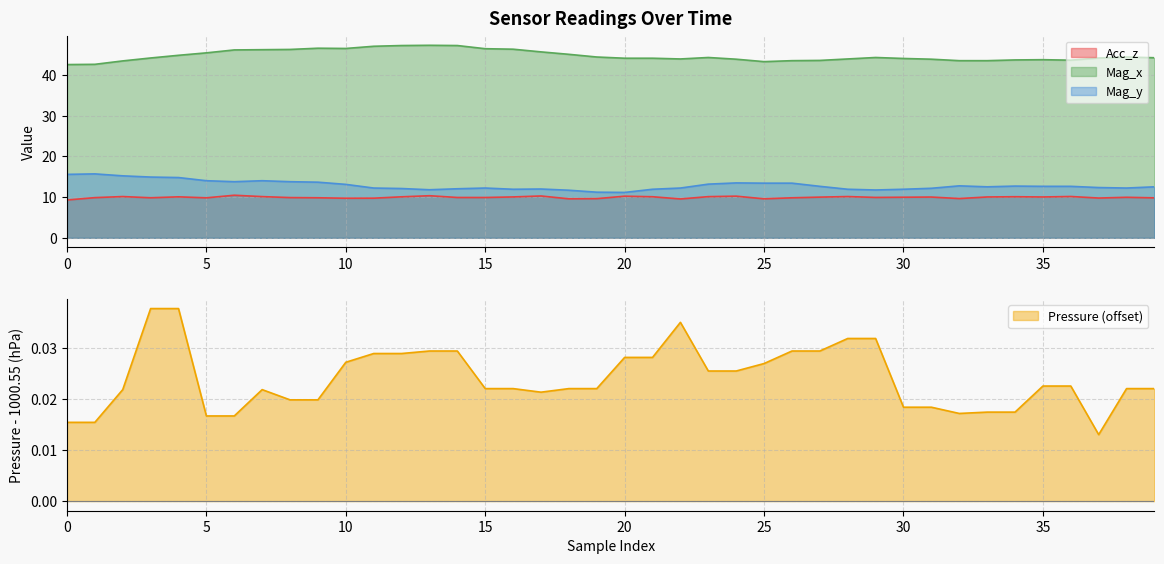

Reading right to left, list all the values displayed in this chart.

Acc_z: 9.8	10.0	9.8	10.2	10.0	10.1	10.0	9.7	10.0	10.0	9.9	10.1	10.0	9.8	9.6	10.2	10.1	9.6	10.1	10.2	9.6	9.6	10.3	10.1	9.9	9.9	10.4	10.1	9.7	9.7	9.8	9.9	10.1	10.5	9.8	10.1	9.8	10.1	9.9	9.3
Pressure: 0.0	0.0	0.0	0.0	0.0	0.0	0.0	0.0	0.0	0.0	0.0	0.0	0.0	0.0	0.0	0.0	0.0	0.0	0.0	0.0	0.0	0.0	0.0	0.0	0.0	0.0	0.0	0.0	0.0	0.0	0.0	0.0	0.0	0.0	0.0	0.0	0.0	0.0	0.0	0.0
Mag_x: 44.3	44.5	44.2	43.7	43.8	43.7	43.6	43.6	43.9	44.1	44.3	44.0	43.6	43.6	43.3	43.9	44.3	44.0	44.2	44.2	44.5	45.1	45.7	46.4	46.5	47.3	47.3	47.3	47.1	46.6	46.6	46.3	46.3	46.2	45.5	44.9	44.2	43.5	42.7	42.6
Mag_y: 12.5	12.2	12.4	12.7	12.7	12.7	12.5	12.8	12.2	11.9	11.8	11.9	12.7	13.4	13.4	13.5	13.2	12.2	11.9	11.2	11.2	11.7	12.0	11.9	12.2	12.1	11.8	12.1	12.2	13.1	13.7	13.8	14.0	13.8	14.0	14.8	14.9	15.2	15.7	15.6